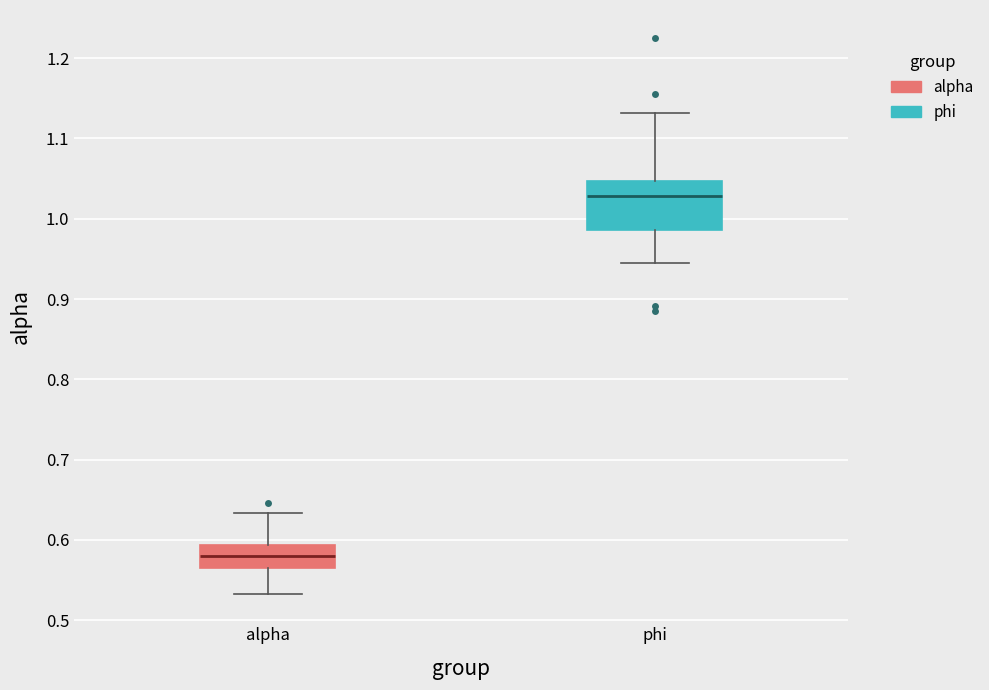

Reading left to right, transcribe this box plot: for each box, give where its median line is, the range the box spans, and where its two whiskers end, as read against the y-axis. The values are not printed on the chart, so give them approximately, as read against the axis.

alpha: median 0.58, box 0.56 to 0.59, whiskers 0.53 to 0.63
phi: median 1.03, box 0.99 to 1.05, whiskers 0.95 to 1.13